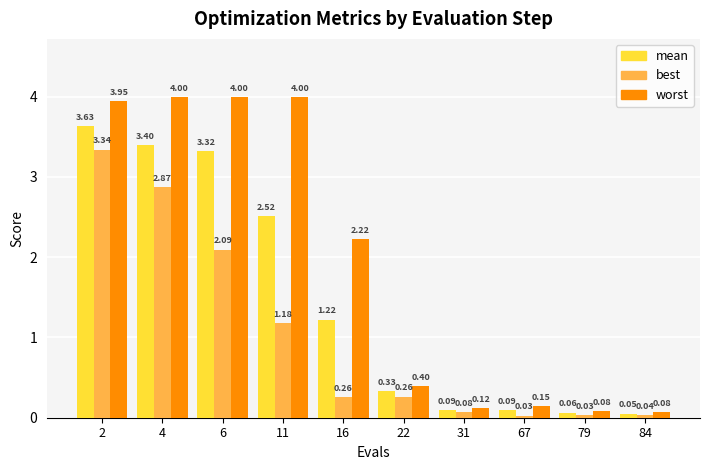

At 67, list the series in order from smallest to largest.

best, mean, worst